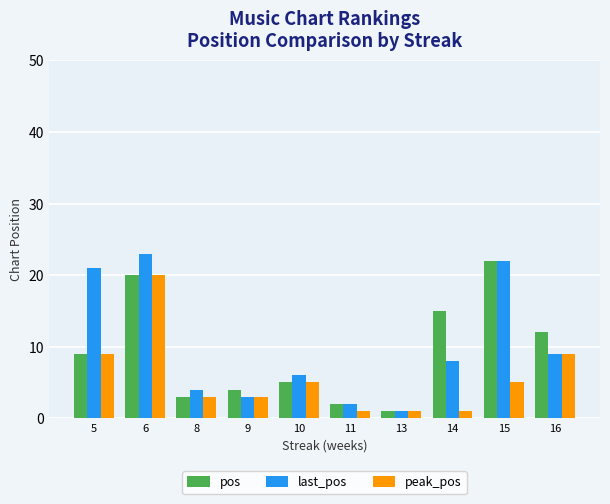

How many distinct data groups are displayed?

3